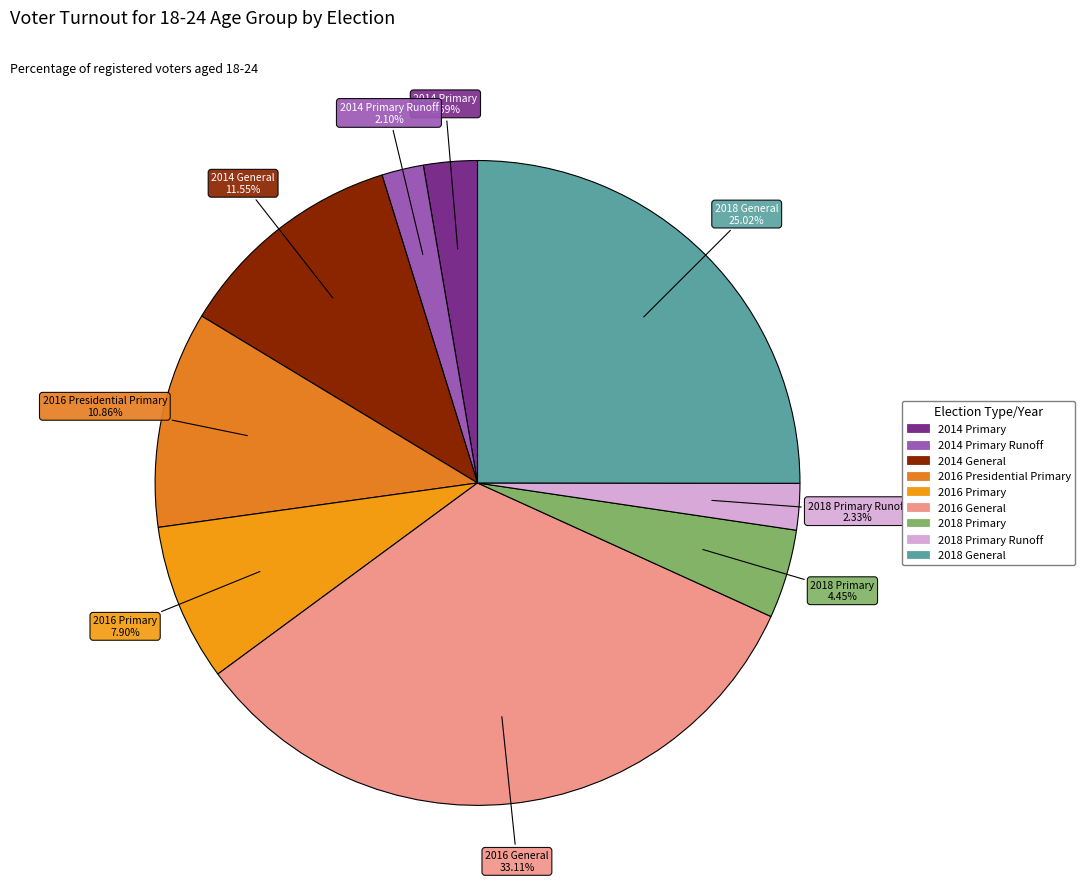

To the nearest percent, what is the difference between the largest and smallest slice percentages?

31%